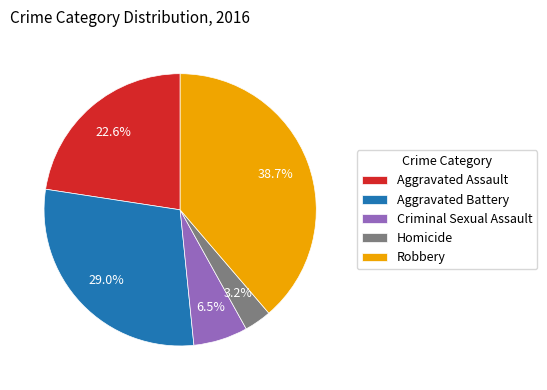

To the nearest percent, what is the combined percentage of Robbery and Homicide?

42%